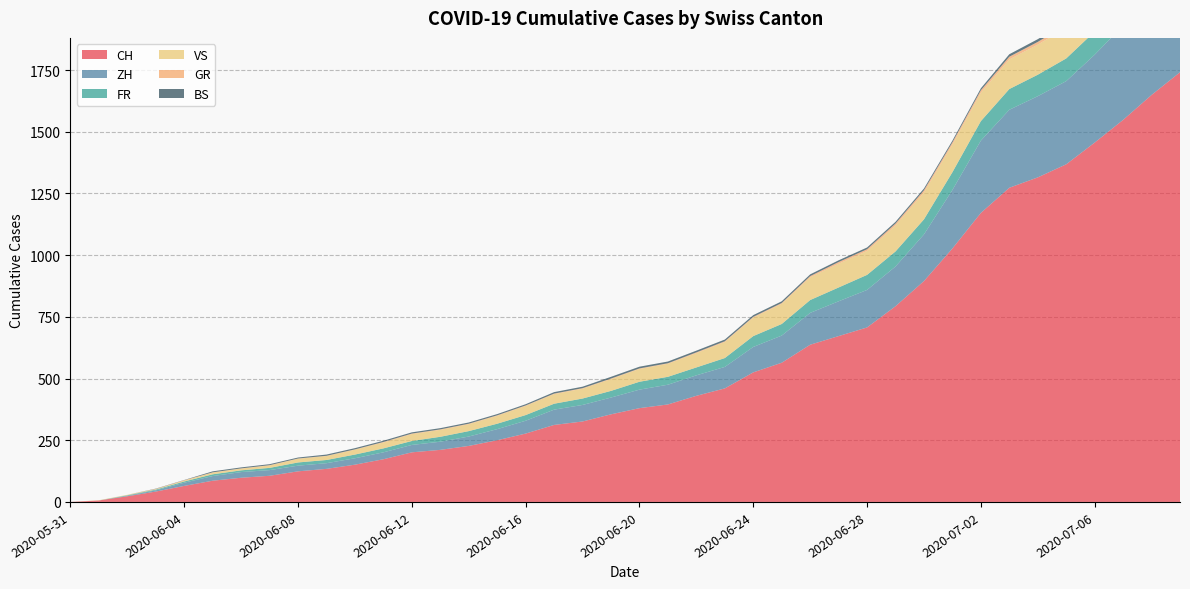

Reading left to right, extract all data points from this chart.

CH: 0	6	23	42	65	86	98	106	124	134	151	173	201	211	227	250	277	312	326	355	380	395	430	460	525	564	637	672	707	793	895	1027	1171	1273	1315	1368	1456	1548	1649	1741
ZH: 0	0	2	5	13	19	23	23	23	23	26	28	30	33	38	45	52	62	67	68	75	80	83	87	103	110	129	141	152	161	189	237	293	316	329	337	356	382	405	424
FR: 0	0	2	3	5	7	7	9	13	13	15	16	16	20	22	22	23	24	26	27	32	32	32	36	44	47	52	56	61	61	61	72	79	84	87	92	94	96	99	100
VS: 0	1	2	2	4	7	7	10	15	16	20	24	28	28	28	32	37	39	40	48	52	53	58	65	75	82	92	96	97	105	109	112	115	120	122	124	127	130	130	132
GR: 0	0	0	1	1	1	1	1	1	1	1	2	2	2	2	2	2	2	2	2	2	2	3	3	3	3	5	7	7	8	9	9	10	11	11	12	13	14	16	18
BS: 0	0	0	1	1	4	4	4	4	5	5	5	5	5	5	5	5	6	6	7	7	7	7	7	7	7	7	7	7	7	7	7	8	10	11	12	12	15	18	21